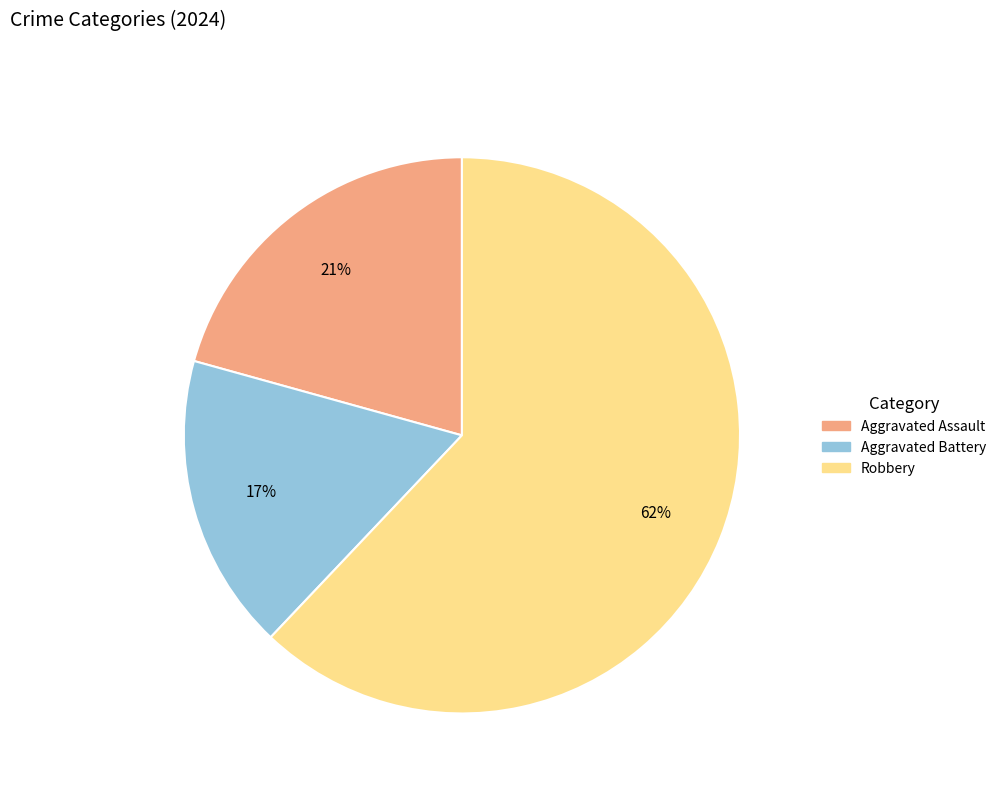

To the nearest percent, what is the difference between the largest and smallest slice percentages?

45%